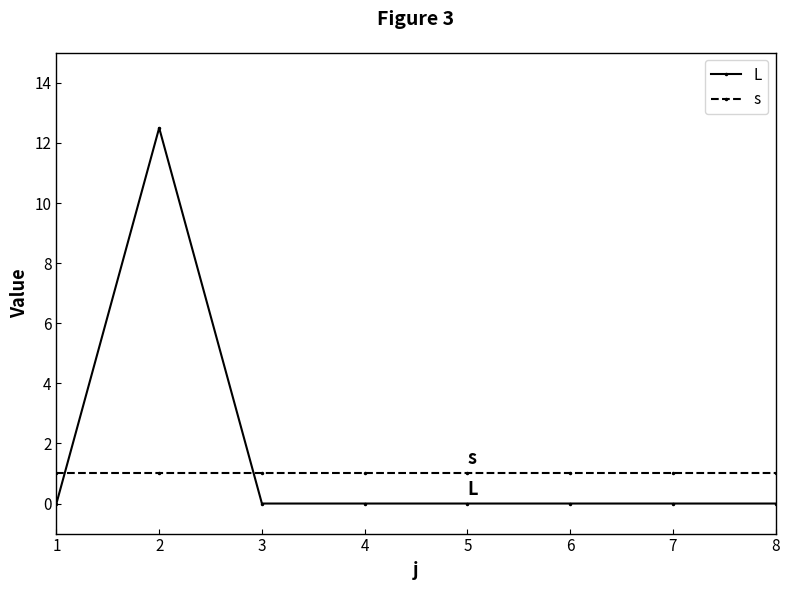

The value of L at 7 is -8.1. True or false?

False